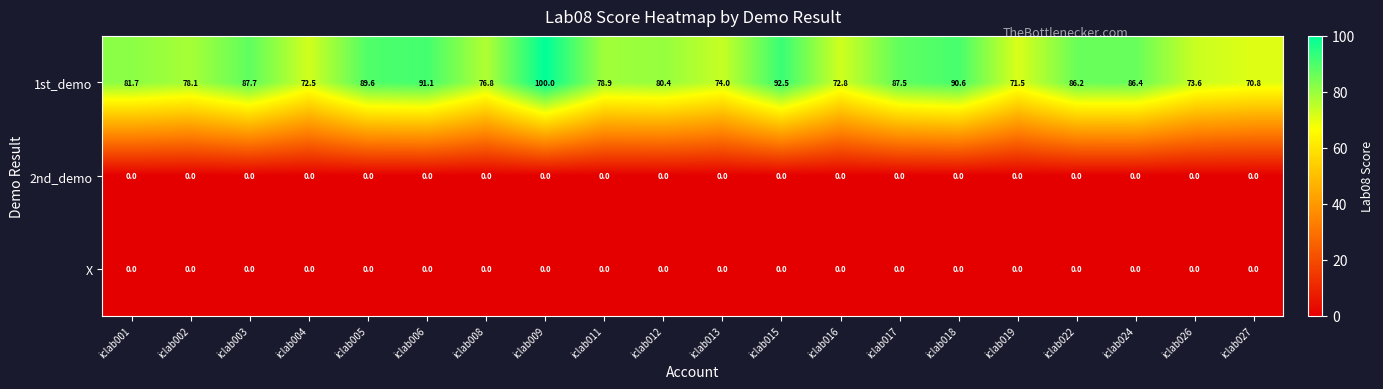

Which series has the largest total across all categories?

1st_demo